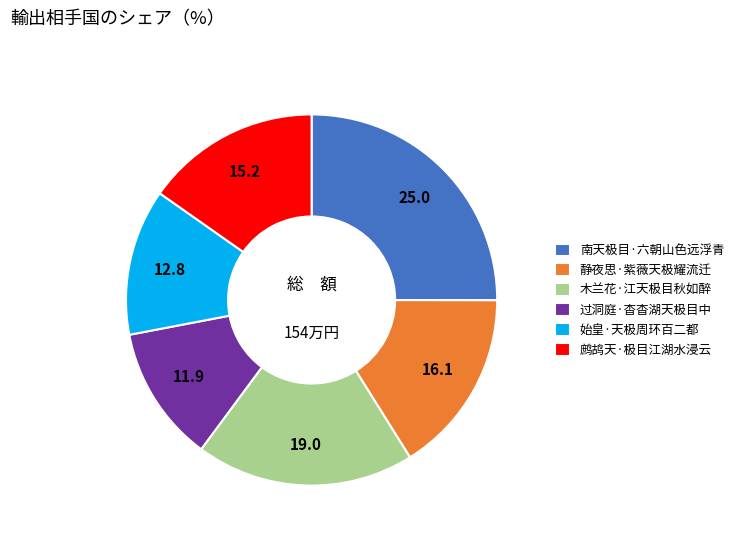

Which has a higher value, 静夜思·紫薇天极耀流迁 or 南天极目·六朝山色远浮青?

南天极目·六朝山色远浮青